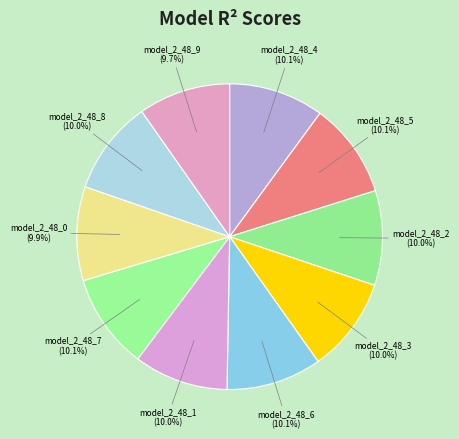

What is the smallest slice in the pie chart?

model_2_48_9